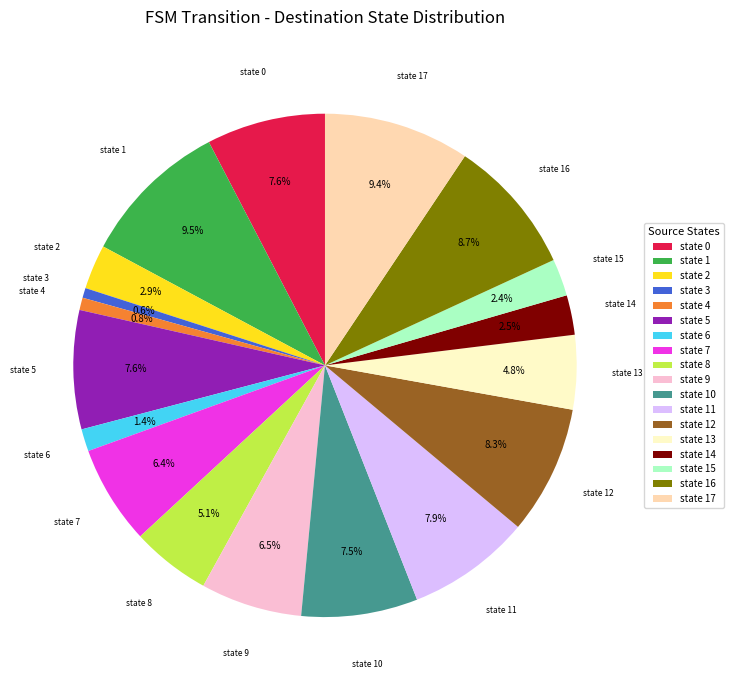

Is it true that state 4 is 1% of the pie?

True